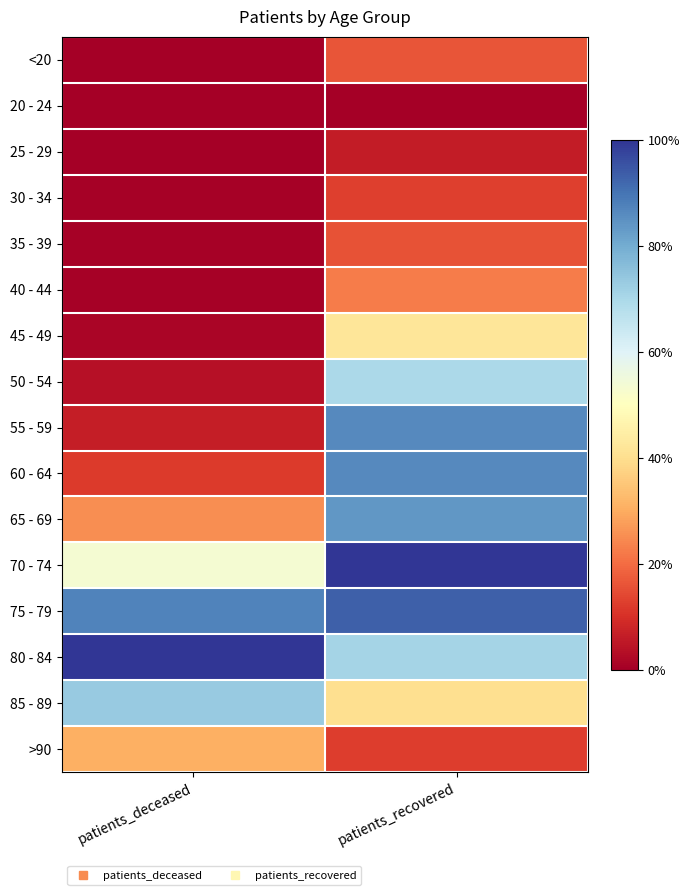

What is the total value across all series at patients_recovered?

7.6